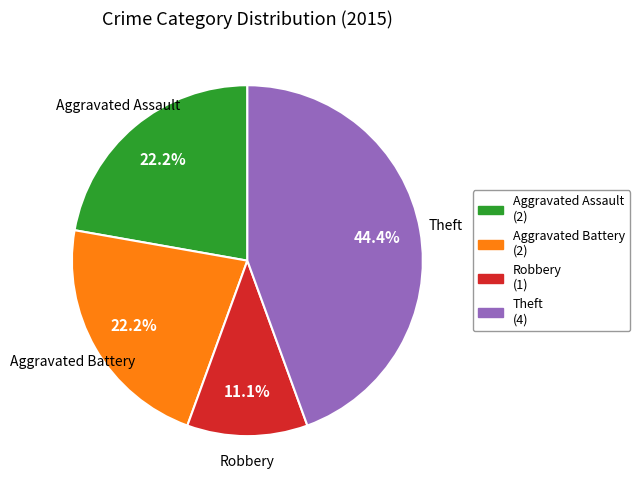

Is there a majority slice in this chart?

No